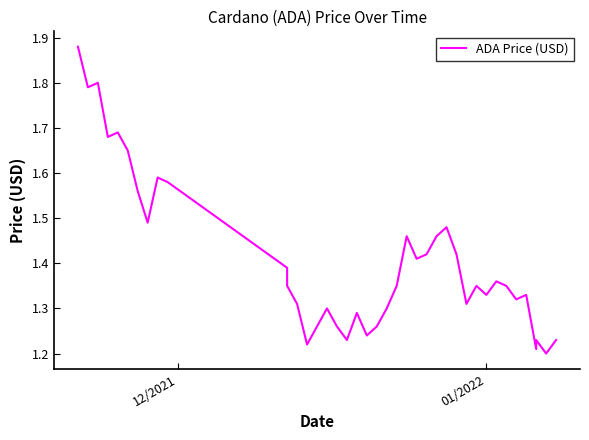

What is the value of the 21st point from the left?

1.3